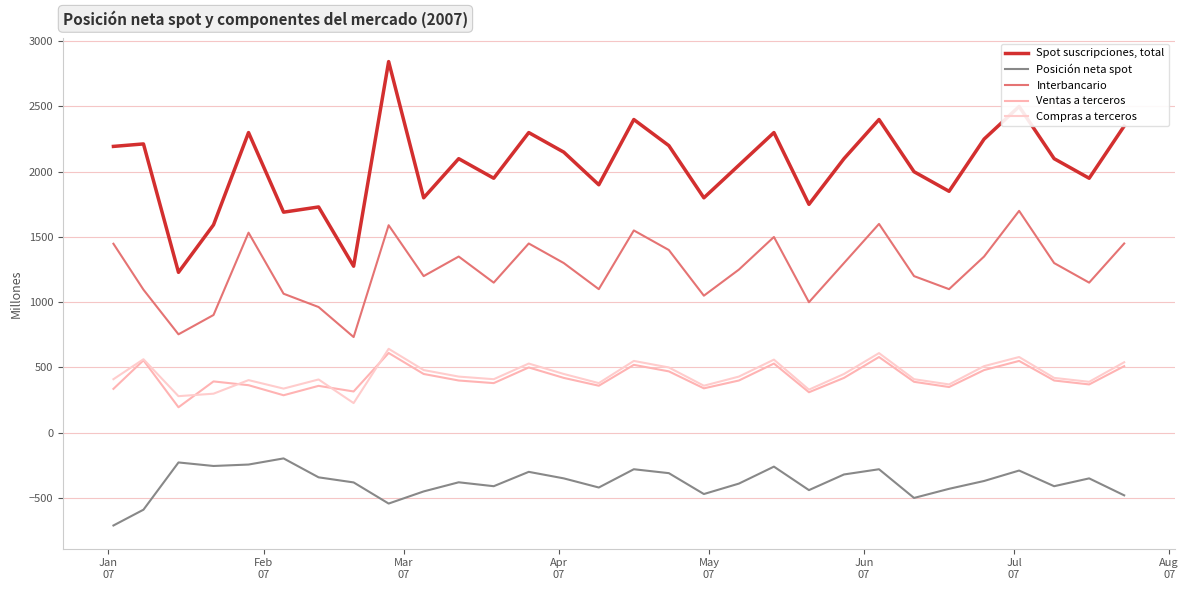

In Interbancario, how many points are higher than both neighbors (excluding endpoints)?

8